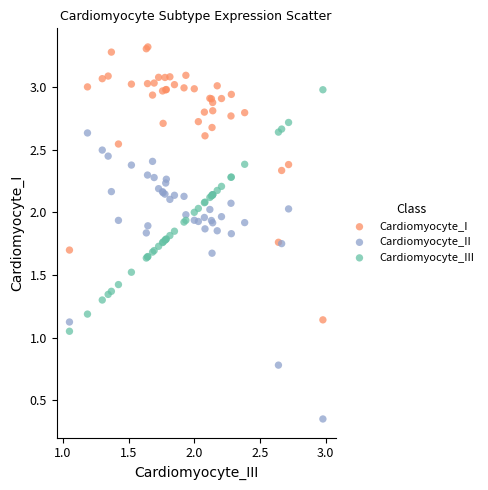

Which series has the widest spread of Y values?

Cardiomyocyte_II